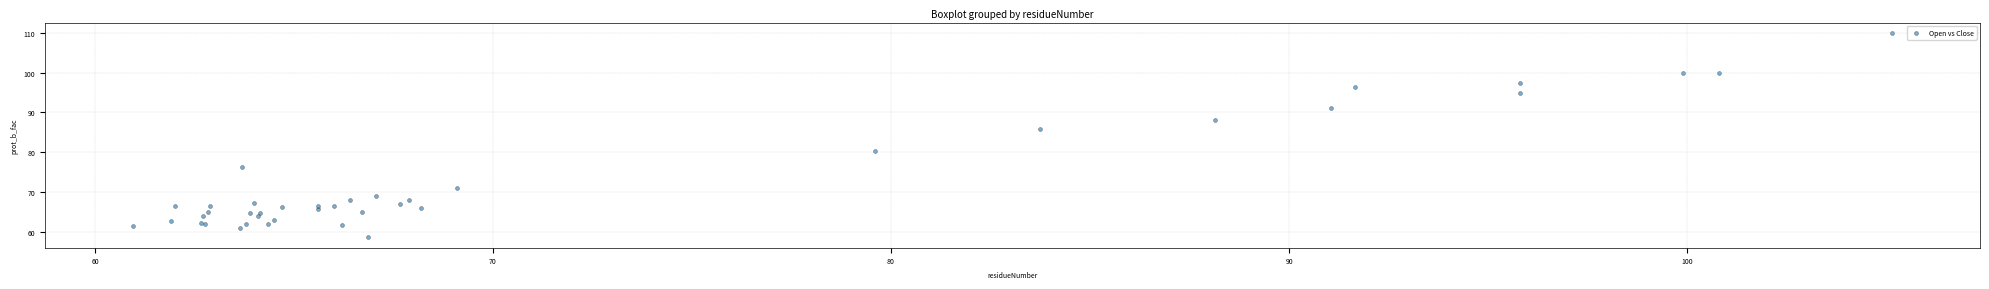

What Y value in the scatter plot is closest to 84?

85.9